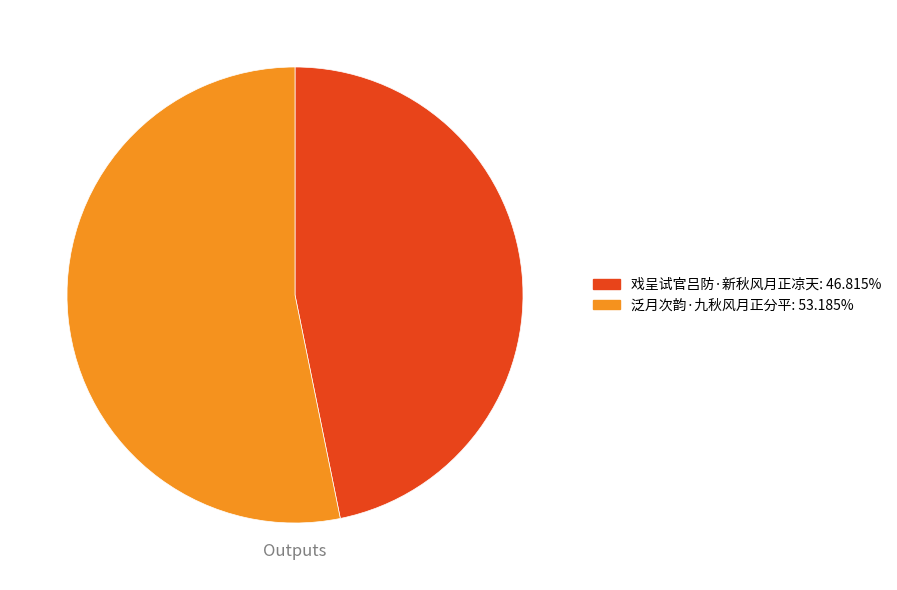

True or false: 泛月次韵·九秋风月正分平 accounts for 53% of the total.

True